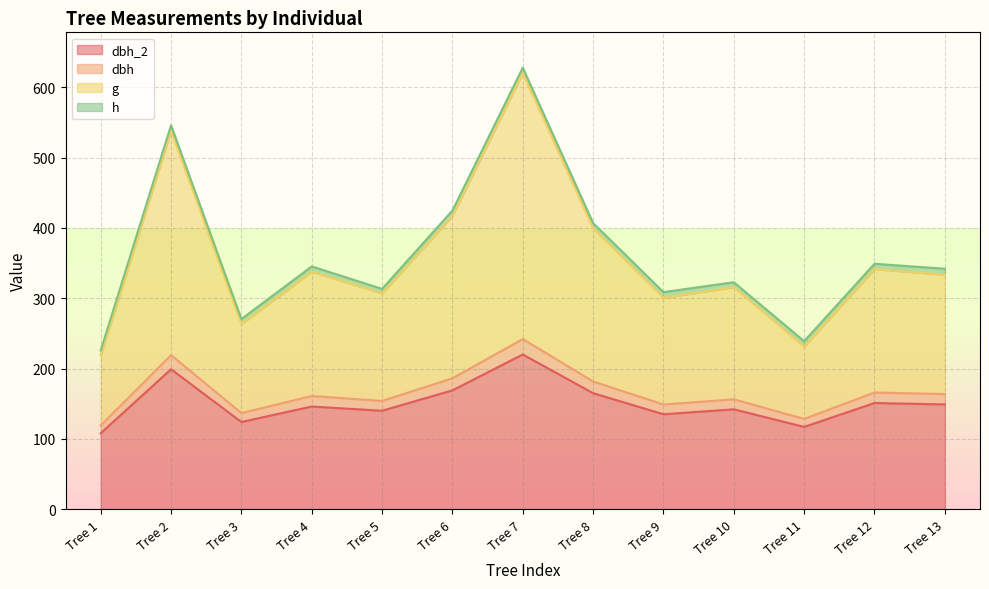

What is the difference between the dbh_2 values at Tree 6 and Tree 13?

20.0